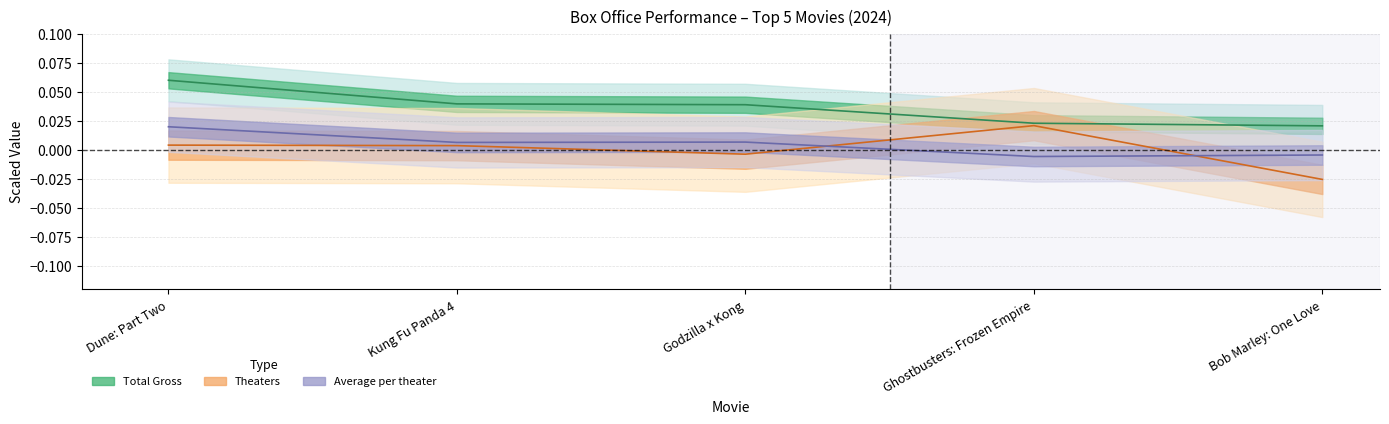

True or false: Total Gross and Average per theater cross at least once.

False